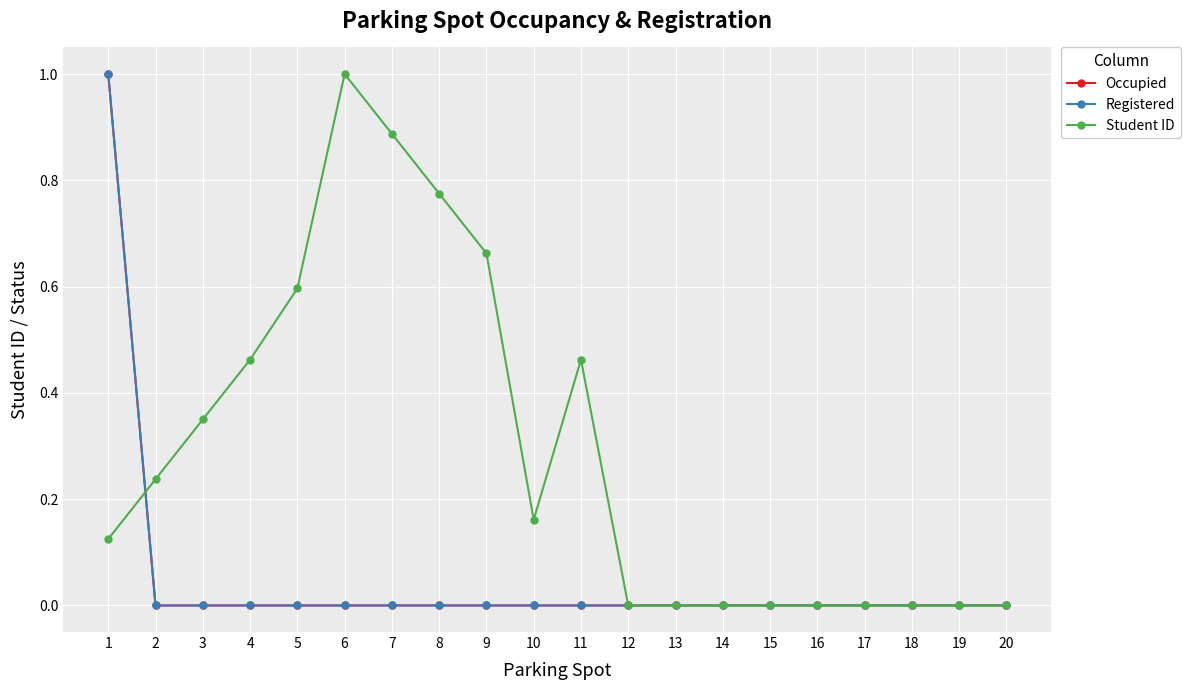

Is it true that Occupied equals 0.0 at 2?

True